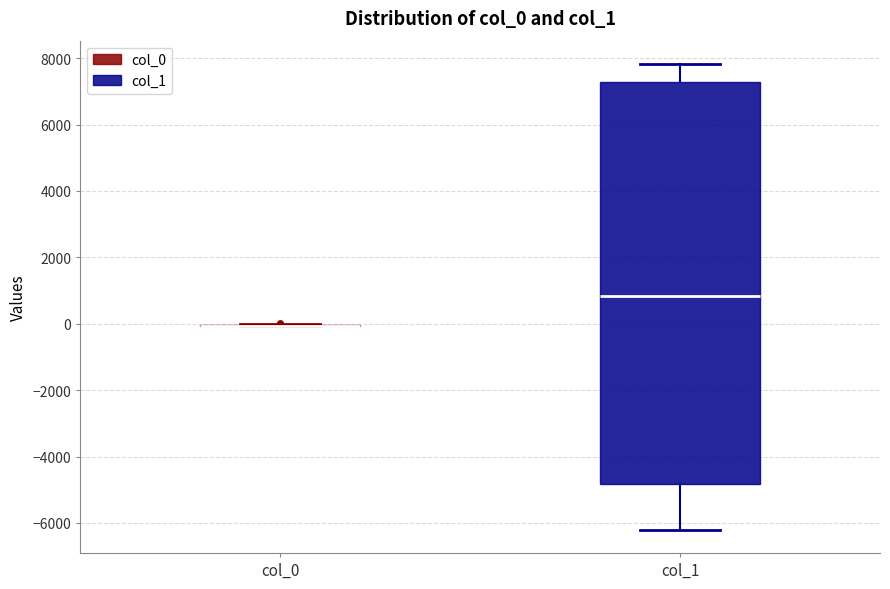

Comparing the boxes themselves (not the whiskers), which one is the tallest?

col_1